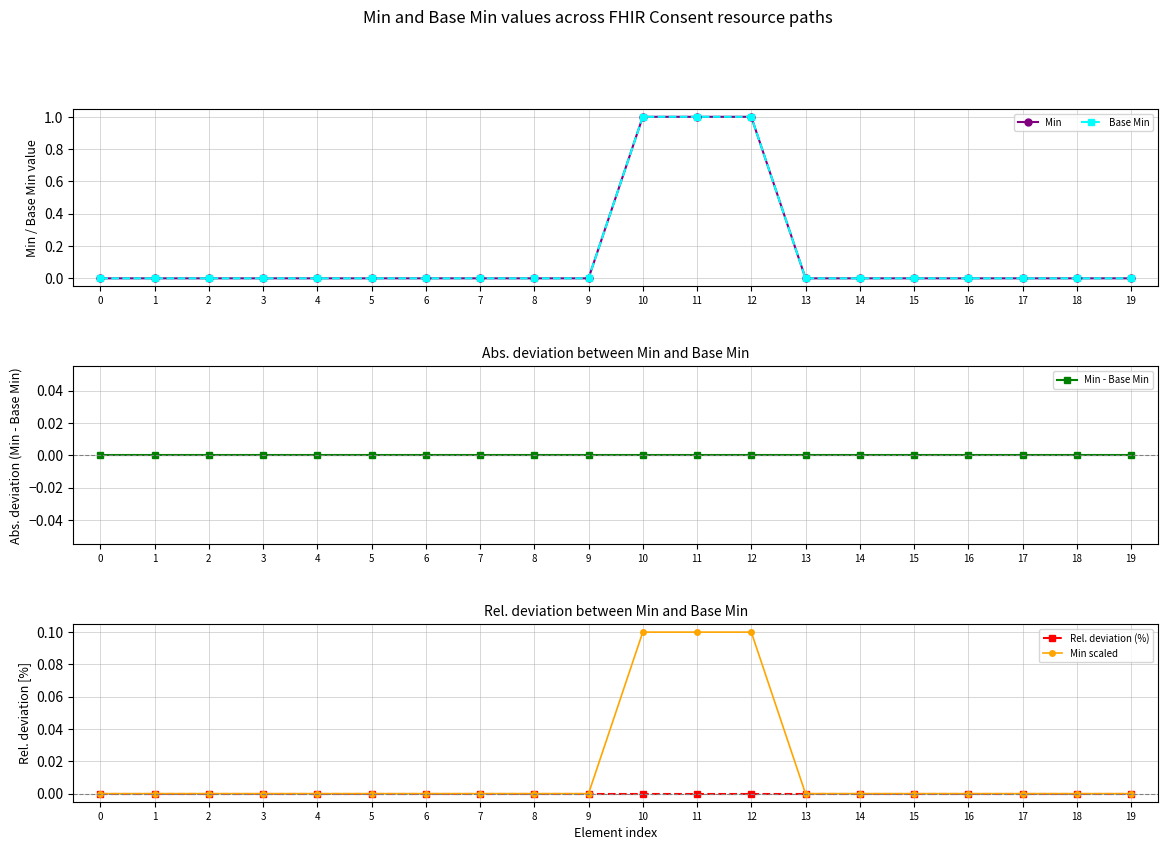

True or false: Min has a value of 1.0 at 12.

True